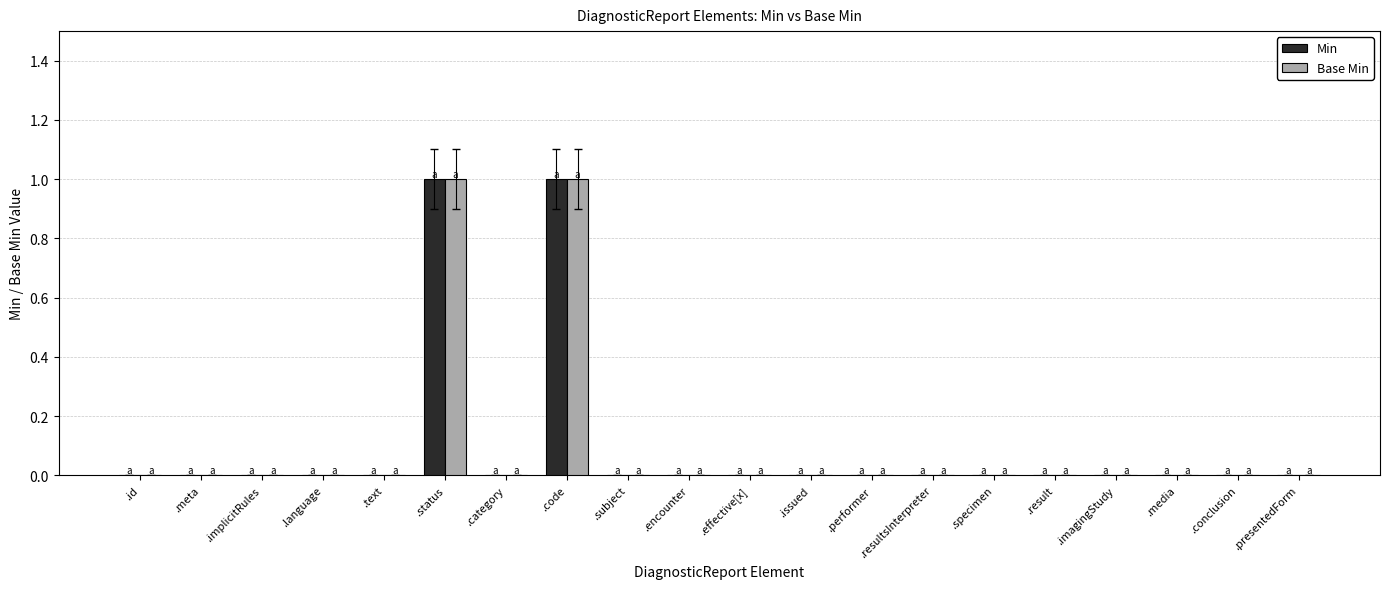

Is it true that Base Min equals 0 at .meta?

True